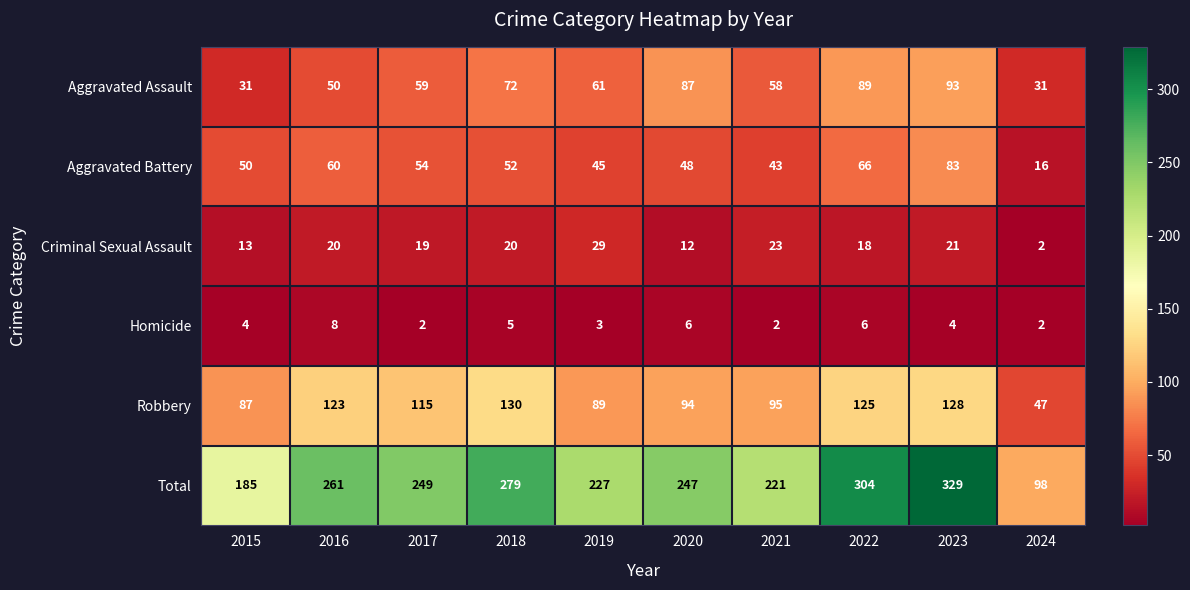

Rank the series by their maximum value, from highest to lowest.

Total, Robbery, Aggravated Assault, Aggravated Battery, Criminal Sexual Assault, Homicide